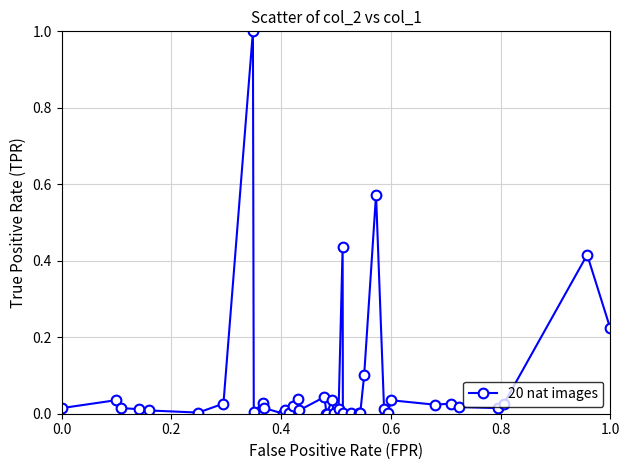

What is the maximum value shown in the chart?

1.0